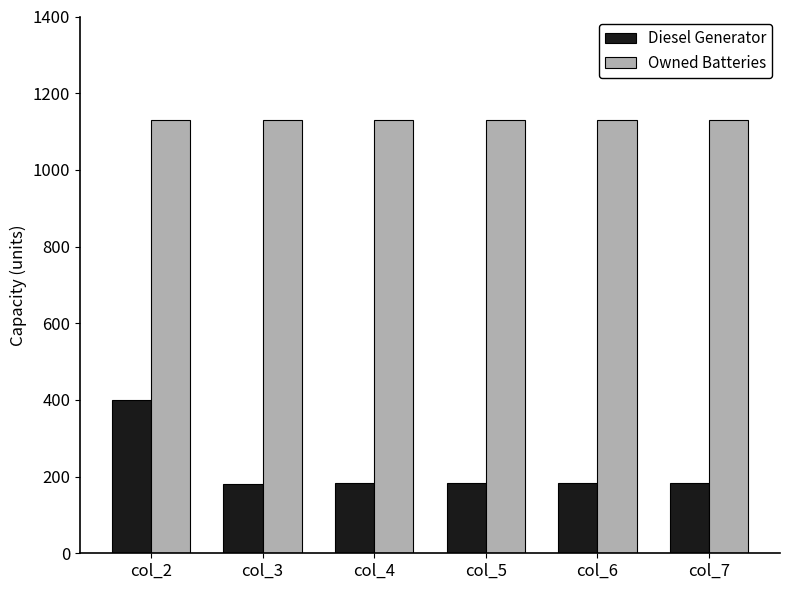

Between col_2 and col_5, which series saw the biggest shift?

Diesel Generator